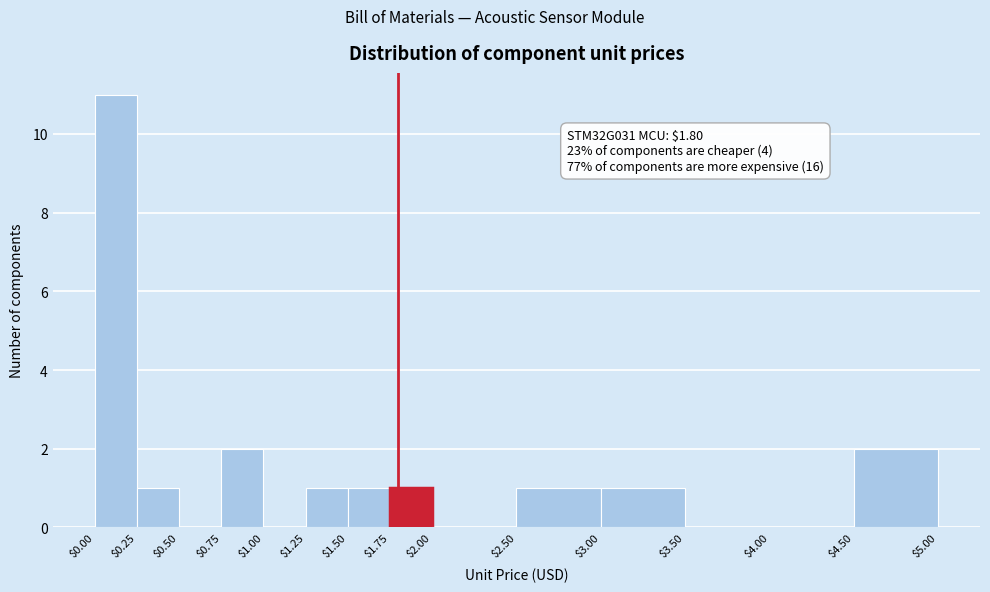

Which range on the x-axis has the tallest bar?

$0.00 to $0.25